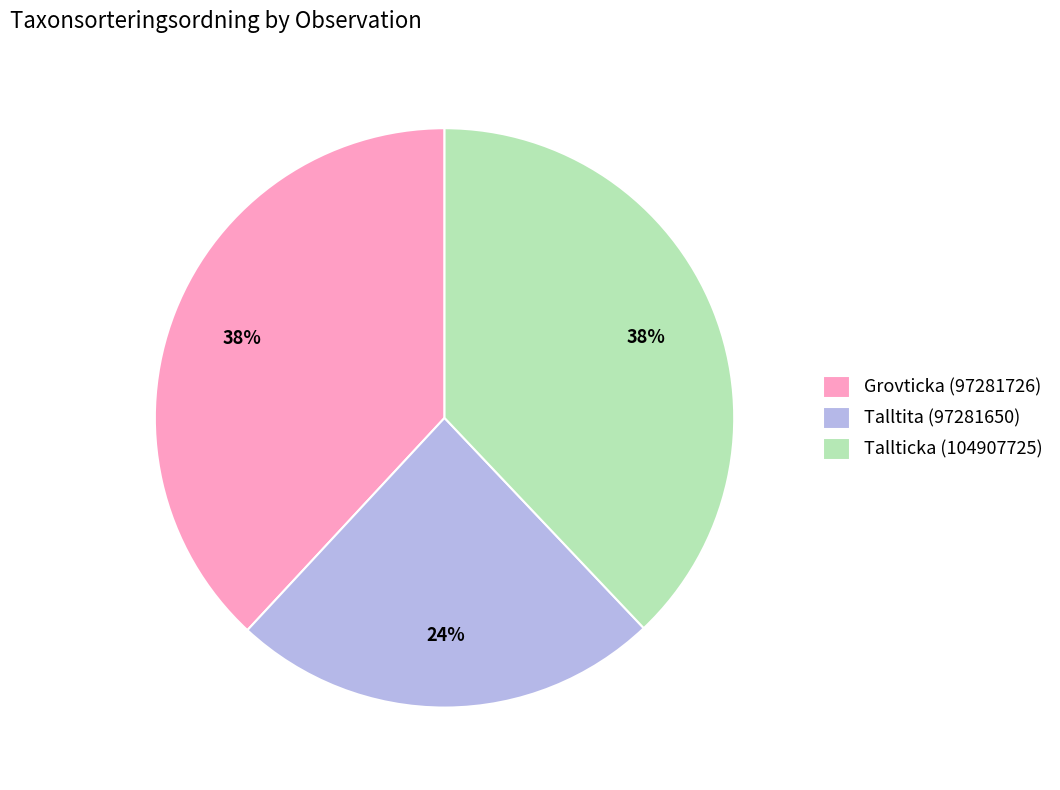

What percentage is the Talltita (97281650) slice, to the nearest percent?

24%